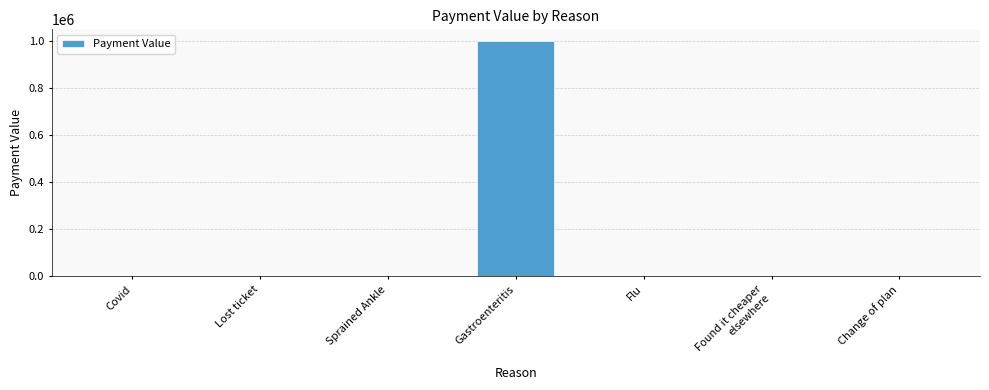

At which category does the chart reach its peak across all series?

Gastroenteritis